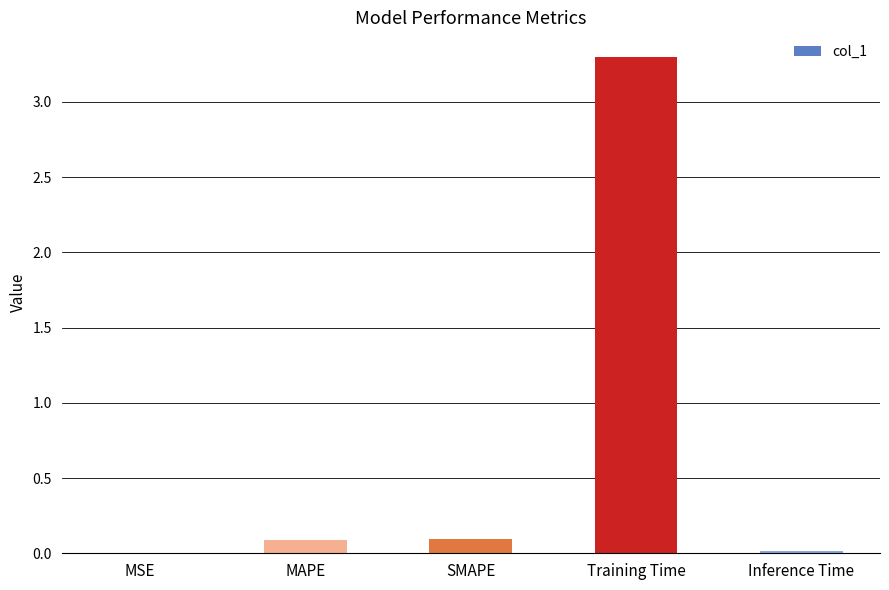

Are the bars horizontal?

No